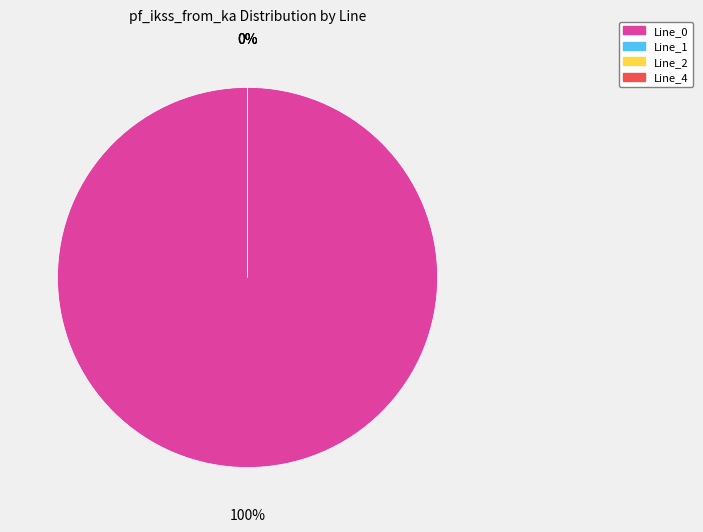

What is the largest slice in the pie chart?

Line_0